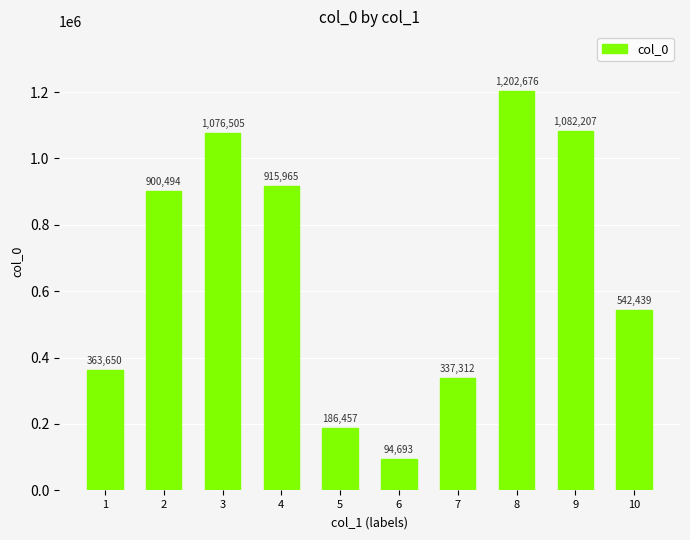

Does the chart contain any negative values?

No